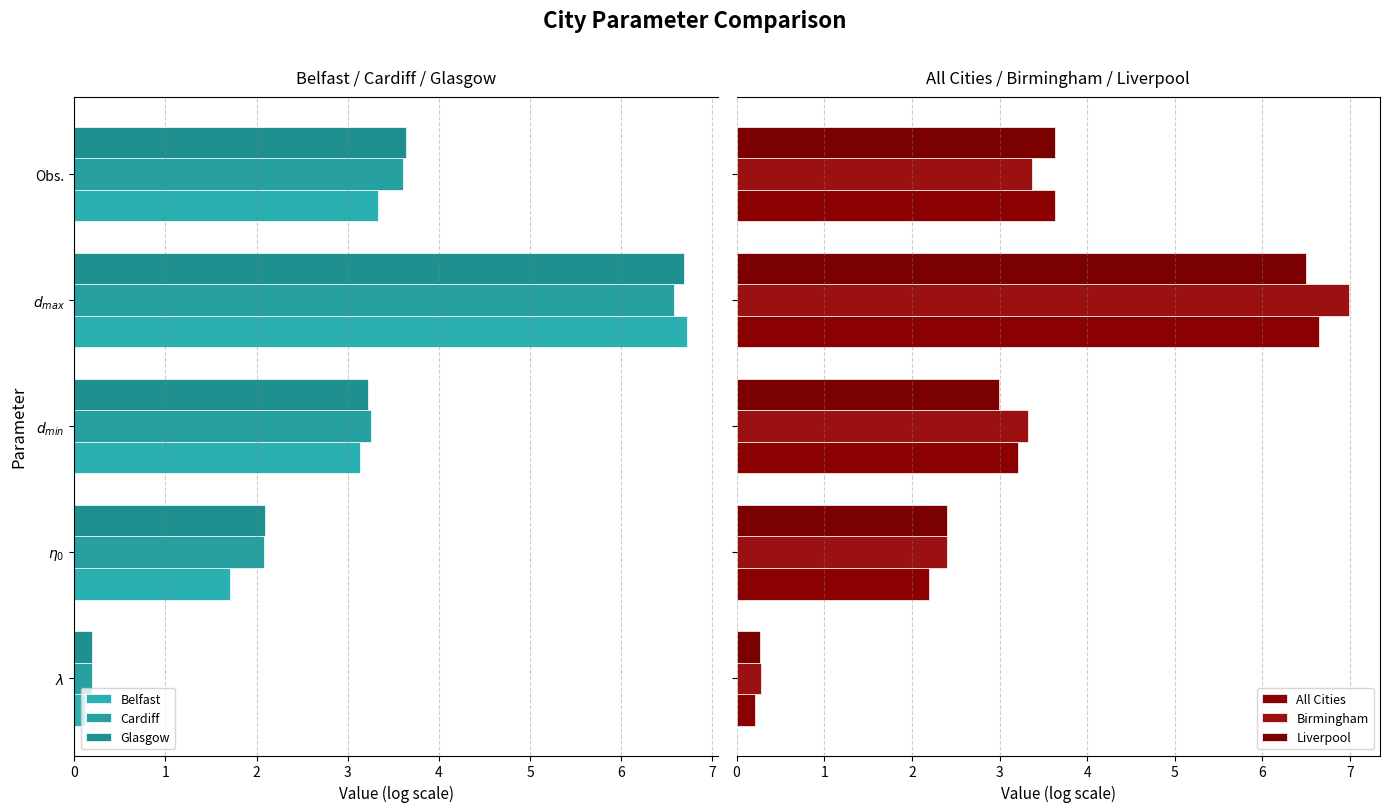

What is the difference between the highest and lowest values at $\lambda$?

0.2